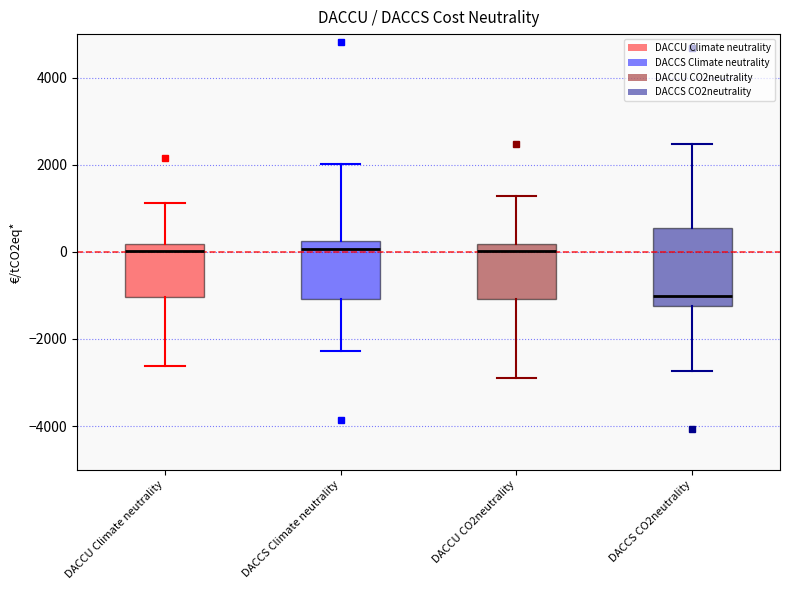

Reading left to right, transcribe this box plot: for each box, give where its median line is, the range the box spans, and where its two whiskers end, as read against the y-axis. The values are not printed on the chart, so give them approximately, as read against the axis.

DACCU Climate neutrality: median 0, box -1000 to 200, whiskers -2600 to 1200
DACCS Climate neutrality: median 0, box -1000 to 200, whiskers -2200 to 2000
DACCU CO2neutrality: median 0, box -1000 to 200, whiskers -2800 to 1200
DACCS CO2neutrality: median -1000, box -1200 to 600, whiskers -2800 to 2400